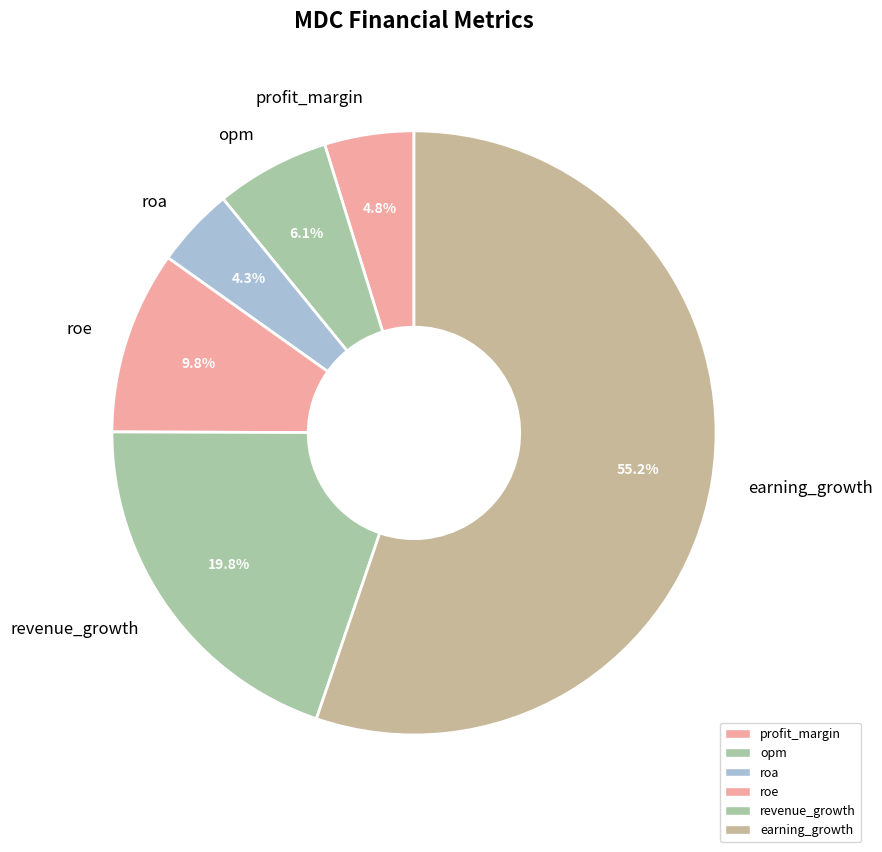

The revenue_growth slice represents 9% of the pie. True or false?

False